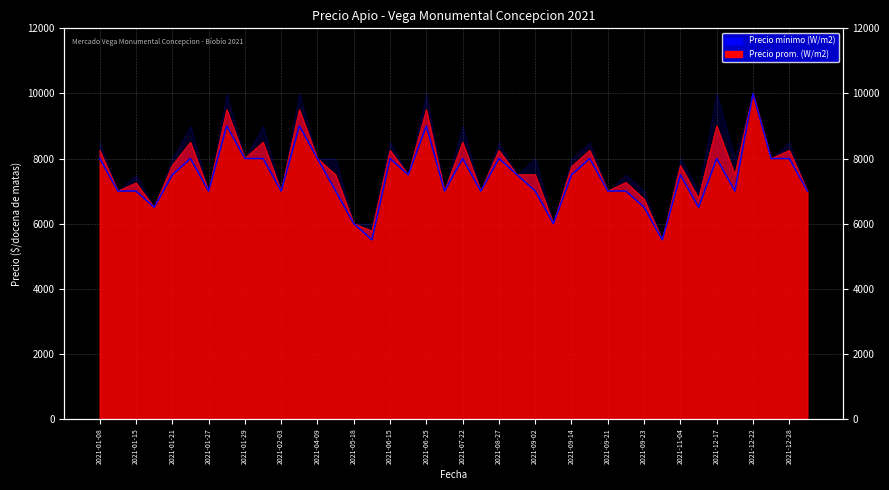

At which label is Precio minimo closest to 7750?

2021-01-08